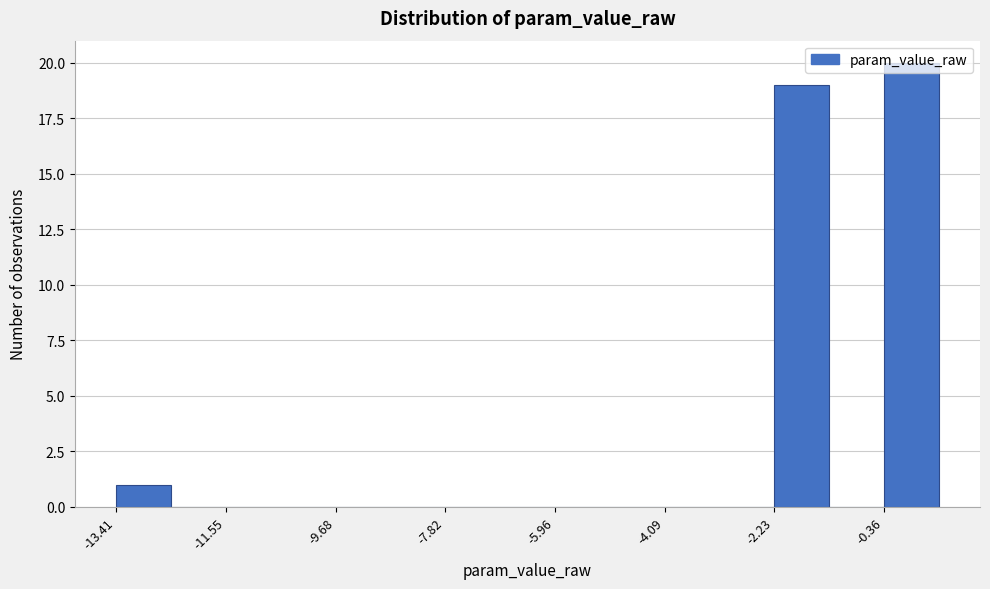

Reading left to right, transcribe this chart: for each bar, give the range it covers on the x-axis and its height. Neither the bar edges nor the heights are printed on the chart, so give them approximately, as read against the axes.

-13.4 to -12.4: 1
-12.4 to -11.6: 0
-11.6 to -10.6: 0
-10.6 to -9.6: 0
-9.6 to -8.8: 0
-8.8 to -7.8: 0
-7.8 to -6.8: 0
-6.8 to -6.0: 0
-6.0 to -5.0: 0
-5.0 to -4.0: 0
-4.0 to -3.2: 0
-3.2 to -2.2: 0
-2.2 to -1.2: 19
-1.2 to -0.4: 0
-0.4 to 0.6: 20